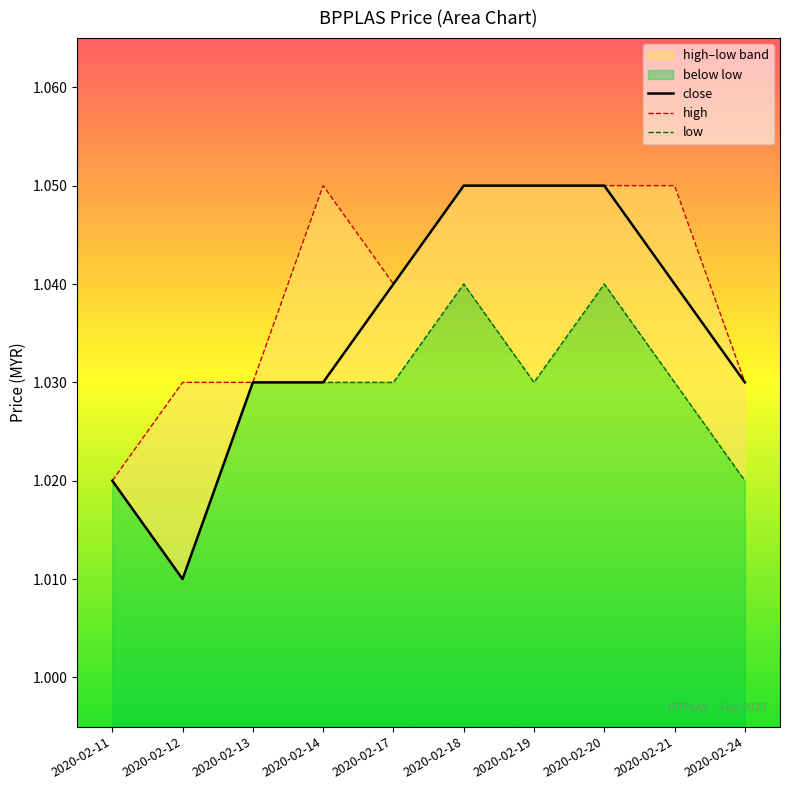

Reading left to right, extract all data points from this chart.

close: 1.0	1.0	1.0	1.0	1.0	1.1	1.1	1.1	1.0	1.0
high: 1.0	1.0	1.0	1.1	1.0	1.1	1.1	1.1	1.1	1.0
low: 1.0	1.0	1.0	1.0	1.0	1.0	1.0	1.0	1.0	1.0